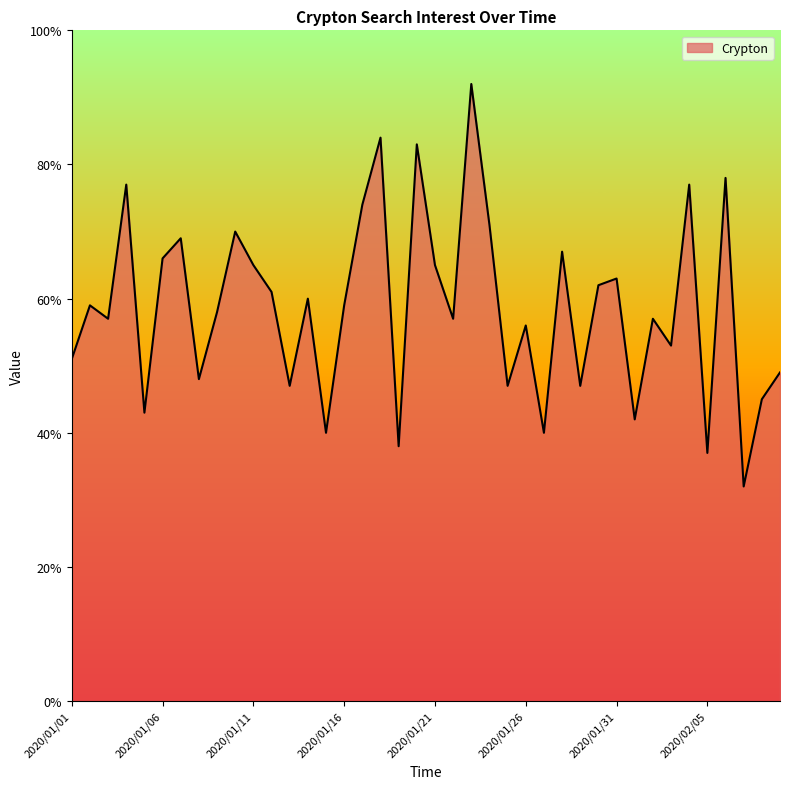

What is the minimum value shown in the chart?

32